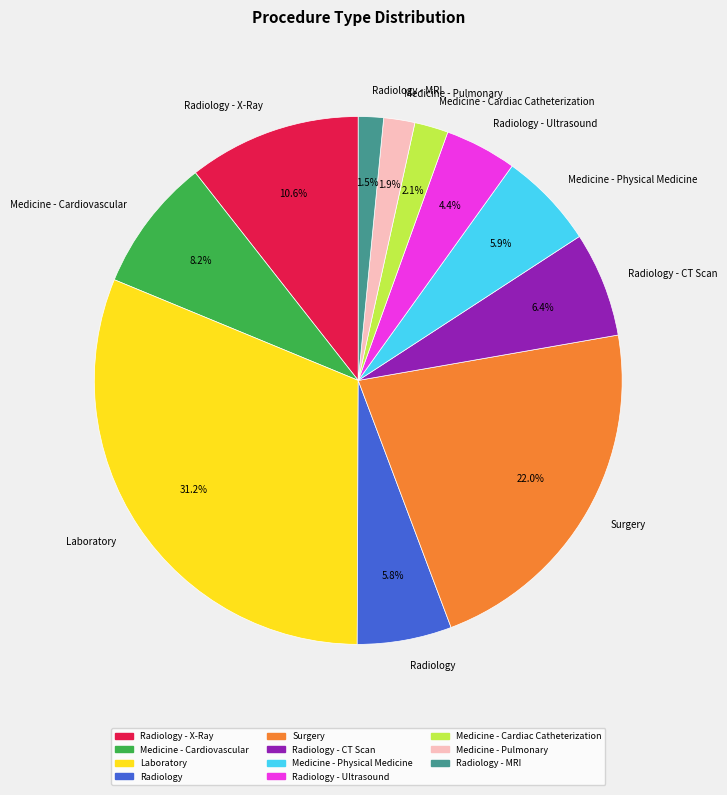

What percentage is NOT represented by Radiology?

94.2%